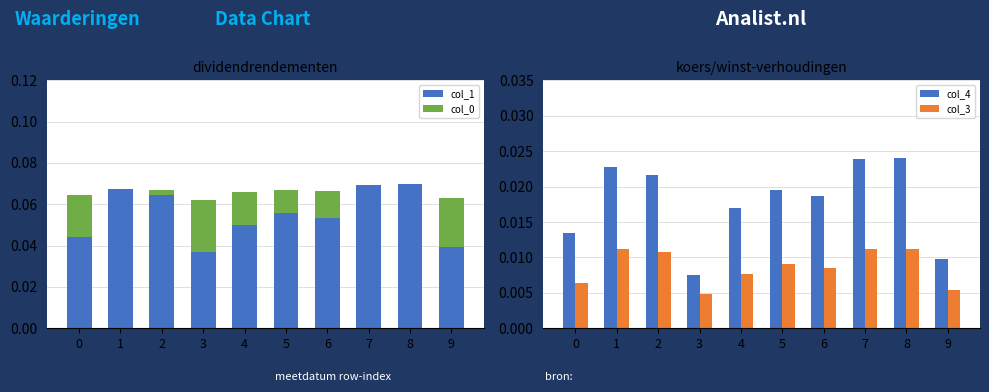

True or false: col_3 has a value of 0.0 at 3.

False